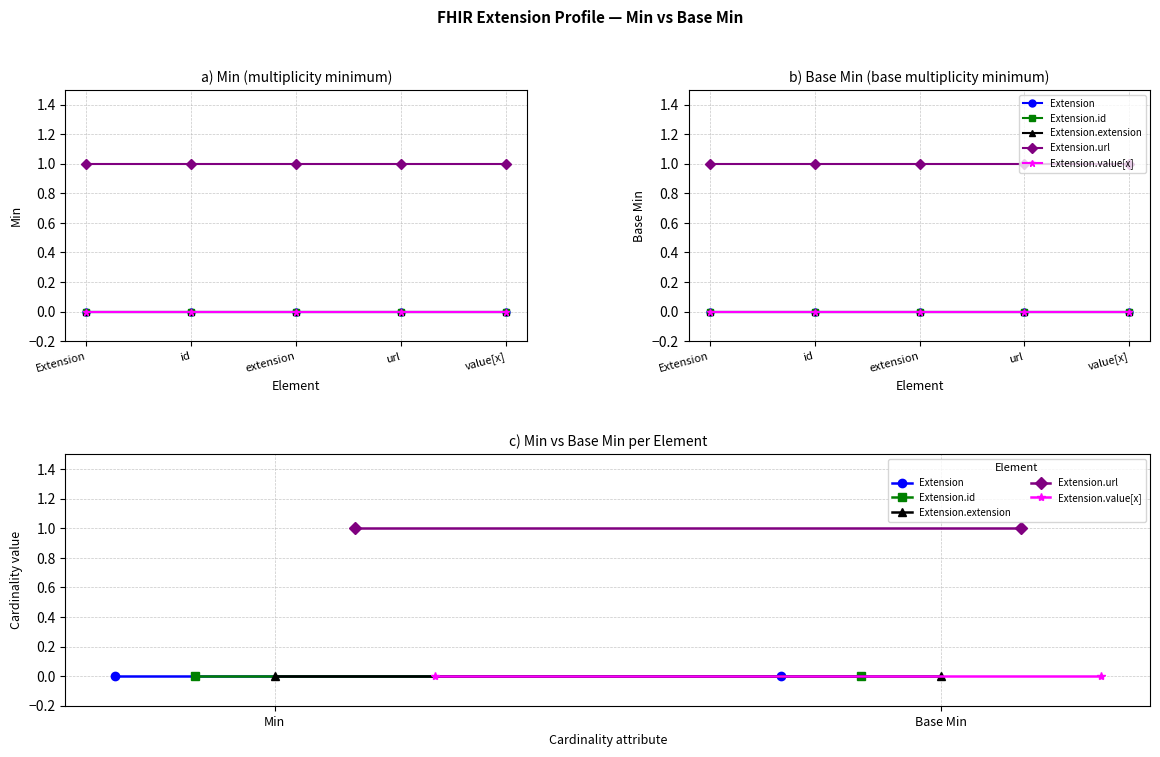

What is the sum of all Extension.url values?

2